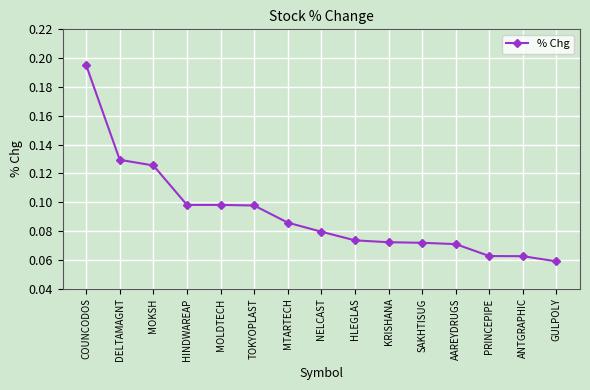

At which category does the chart reach its peak across all series?

COUNCODOS